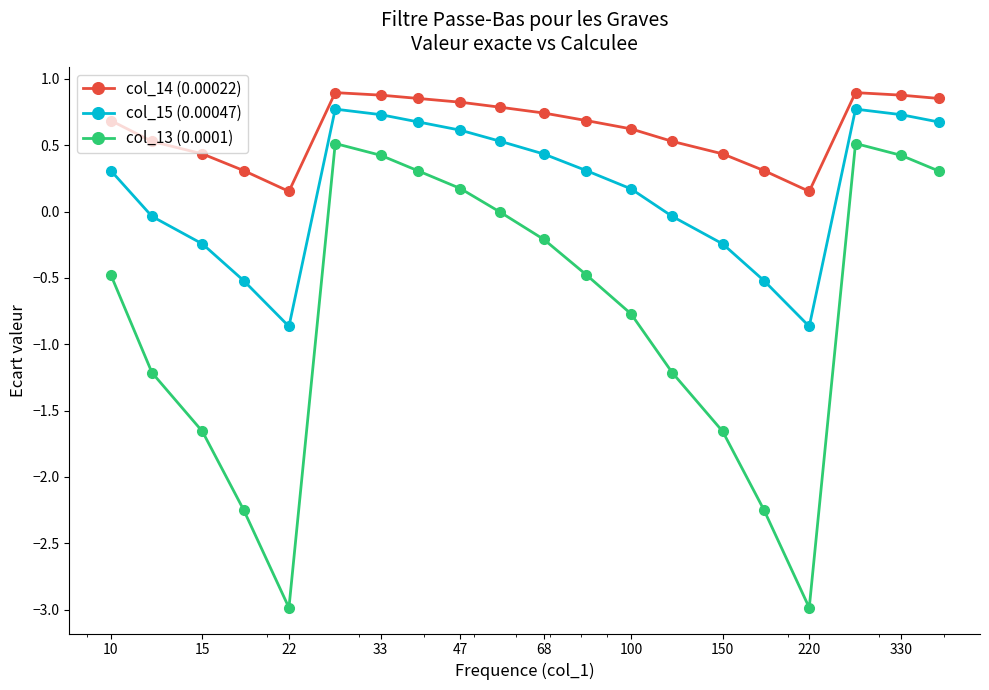

Rank the series by their average value, from lowest to highest.

col_13 (0.0001), col_15 (0.00047), col_14 (0.00022)